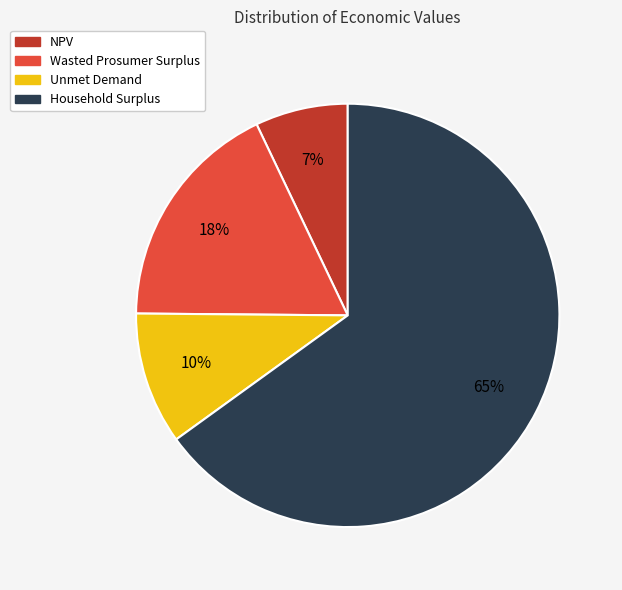

Which category has the biggest portion of the pie?

Household Surplus